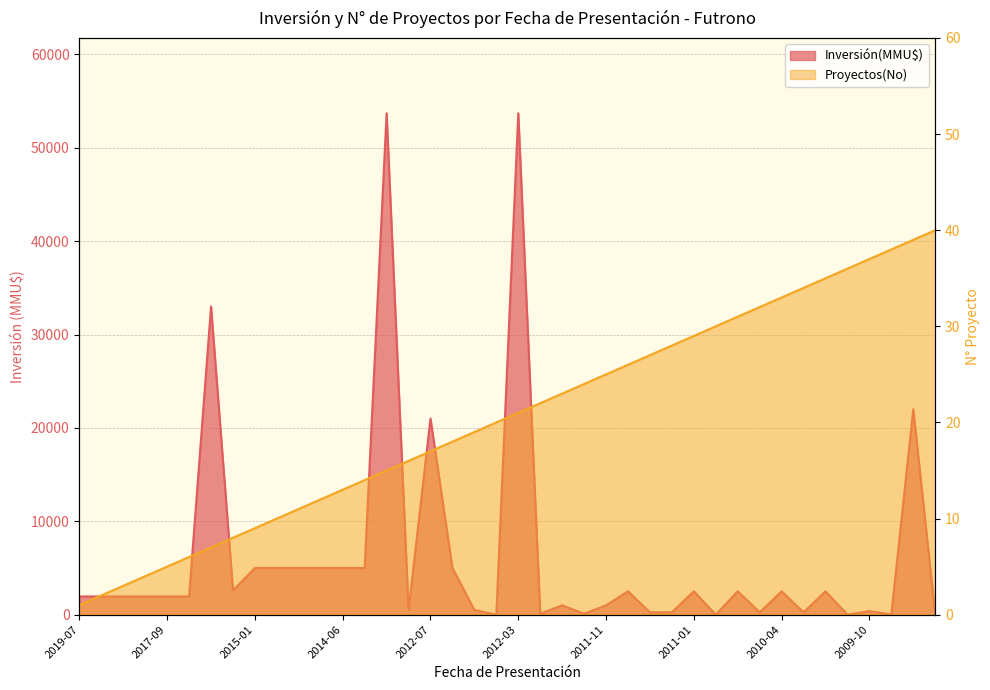

Which series has the largest total across all categories?

Inversión(MMU$)